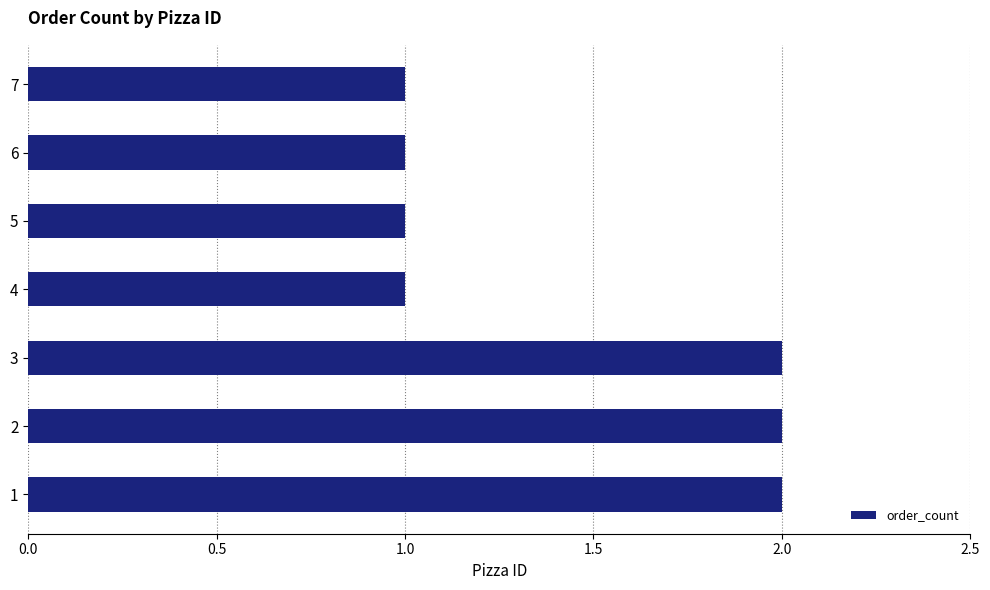

What is the sum of all values?

10